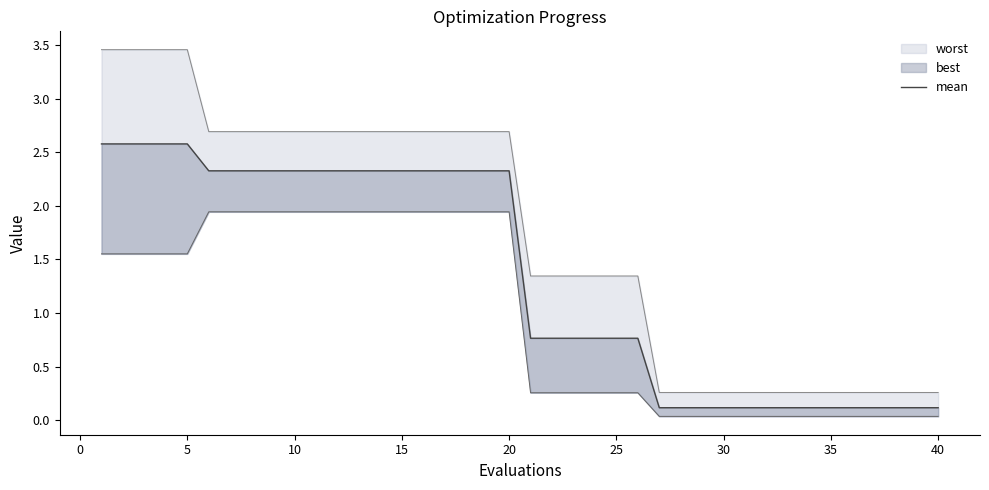

How many lines are shown in the chart?

1